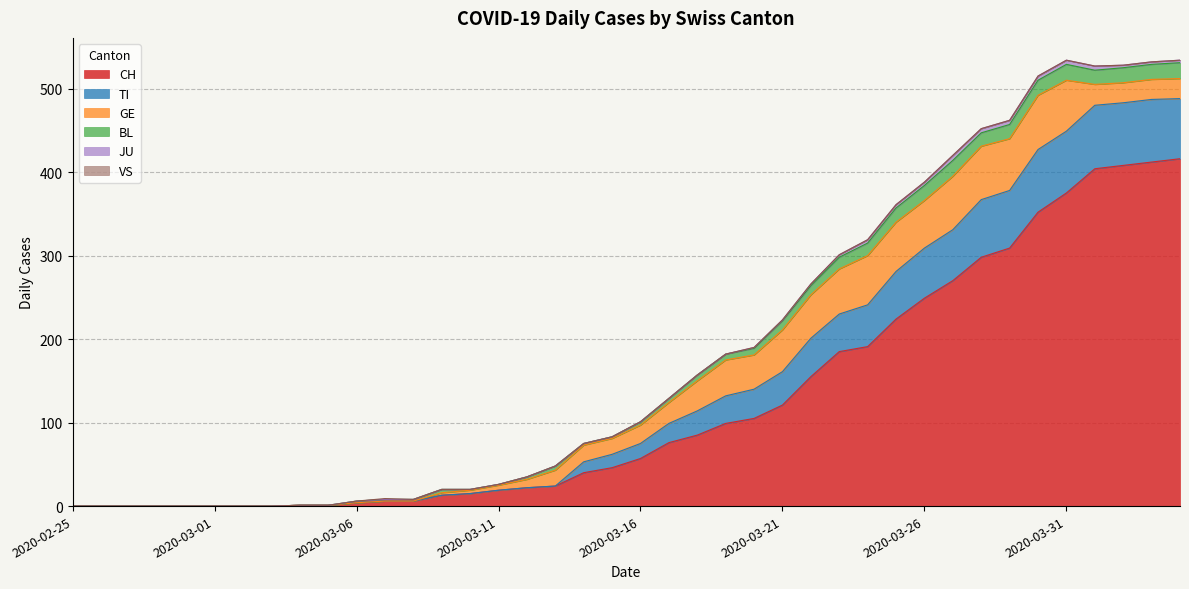

Reading left to right, transcribe all the data shown in this chart.

CH: 2020-02-25=0	2020-02-26=0	2020-02-27=0	2020-02-28=0	2020-02-29=0	2020-03-01=0	2020-03-02=0	2020-03-03=0	2020-03-04=1	2020-03-05=1	2020-03-06=4	2020-03-07=6	2020-03-08=6	2020-03-09=13	2020-03-10=15	2020-03-11=19	2020-03-12=22	2020-03-13=24	2020-03-14=40	2020-03-15=46	2020-03-16=57	2020-03-17=76	2020-03-18=85	2020-03-19=99	2020-03-20=105	2020-03-21=121	2020-03-22=155	2020-03-23=185	2020-03-24=191	2020-03-25=224	2020-03-26=249	2020-03-27=270	2020-03-28=298	2020-03-29=309	2020-03-30=352	2020-03-31=375	2020-04-01=404	2020-04-02=408	2020-04-03=412	2020-04-04=416
TI: 2020-02-25=0	2020-02-26=0	2020-02-27=0	2020-02-28=0	2020-02-29=0	2020-03-01=0	2020-03-02=0	2020-03-03=0	2020-03-04=0	2020-03-05=0	2020-03-06=0	2020-03-07=0	2020-03-08=0	2020-03-09=0	2020-03-10=0	2020-03-11=0	2020-03-12=0	2020-03-13=0	2020-03-14=13	2020-03-15=16	2020-03-16=18	2020-03-17=23	2020-03-18=29	2020-03-19=33	2020-03-20=35	2020-03-21=40	2020-03-22=46	2020-03-23=45	2020-03-24=50	2020-03-25=57	2020-03-26=60	2020-03-27=61	2020-03-28=69	2020-03-29=69	2020-03-30=75	2020-03-31=74	2020-04-01=76	2020-04-02=75	2020-04-03=75	2020-04-04=72
GE: 2020-02-25=0	2020-02-26=0	2020-02-27=0	2020-02-28=0	2020-02-29=0	2020-03-01=0	2020-03-02=0	2020-03-03=0	2020-03-04=0	2020-03-05=0	2020-03-06=0	2020-03-07=0	2020-03-08=0	2020-03-09=3	2020-03-10=4	2020-03-11=6	2020-03-12=10	2020-03-13=19	2020-03-14=20	2020-03-15=19	2020-03-16=22	2020-03-17=25	2020-03-18=36	2020-03-19=43	2020-03-20=41	2020-03-21=50	2020-03-22=52	2020-03-23=54	2020-03-24=59	2020-03-25=59	2020-03-26=57	2020-03-27=64	2020-03-28=64	2020-03-29=62	2020-03-30=65	2020-03-31=61	2020-04-01=25	2020-04-02=24	2020-04-03=24	2020-04-04=24
BL: 2020-02-25=0	2020-02-26=0	2020-02-27=0	2020-02-28=0	2020-02-29=0	2020-03-01=0	2020-03-02=0	2020-03-03=0	2020-03-04=0	2020-03-05=0	2020-03-06=2	2020-03-07=2	2020-03-08=2	2020-03-09=4	2020-03-10=1	2020-03-11=1	2020-03-12=3	2020-03-13=5	2020-03-14=2	2020-03-15=2	2020-03-16=4	2020-03-17=5	2020-03-18=7	2020-03-19=7	2020-03-20=8	2020-03-21=11	2020-03-22=11	2020-03-23=14	2020-03-24=15	2020-03-25=17	2020-03-26=18	2020-03-27=19	2020-03-28=16	2020-03-29=17	2020-03-30=18	2020-03-31=19	2020-04-01=17	2020-04-02=18	2020-04-03=18	2020-04-04=19
JU: 2020-02-25=0	2020-02-26=0	2020-02-27=0	2020-02-28=0	2020-02-29=0	2020-03-01=0	2020-03-02=0	2020-03-03=0	2020-03-04=0	2020-03-05=0	2020-03-06=0	2020-03-07=0	2020-03-08=0	2020-03-09=0	2020-03-10=0	2020-03-11=0	2020-03-12=0	2020-03-13=0	2020-03-14=0	2020-03-15=0	2020-03-16=0	2020-03-17=0	2020-03-18=0	2020-03-19=0	2020-03-20=1	2020-03-21=1	2020-03-22=2	2020-03-23=3	2020-03-24=4	2020-03-25=4	2020-03-26=4	2020-03-27=6	2020-03-28=5	2020-03-29=5	2020-03-30=5	2020-03-31=5	2020-04-01=5	2020-04-02=3	2020-04-03=3	2020-04-04=3
VS: 2020-02-25=0	2020-02-26=0	2020-02-27=0	2020-02-28=0	2020-02-29=0	2020-03-01=0	2020-03-02=0	2020-03-03=0	2020-03-04=0	2020-03-05=0	2020-03-06=0	2020-03-07=1	2020-03-08=0	2020-03-09=0	2020-03-10=0	2020-03-11=0	2020-03-12=0	2020-03-13=0	2020-03-14=0	2020-03-15=0	2020-03-16=0	2020-03-17=0	2020-03-18=0	2020-03-19=0	2020-03-20=0	2020-03-21=0	2020-03-22=0	2020-03-23=0	2020-03-24=0	2020-03-25=0	2020-03-26=0	2020-03-27=0	2020-03-28=0	2020-03-29=0	2020-03-30=0	2020-03-31=0	2020-04-01=0	2020-04-02=0	2020-04-03=0	2020-04-04=0